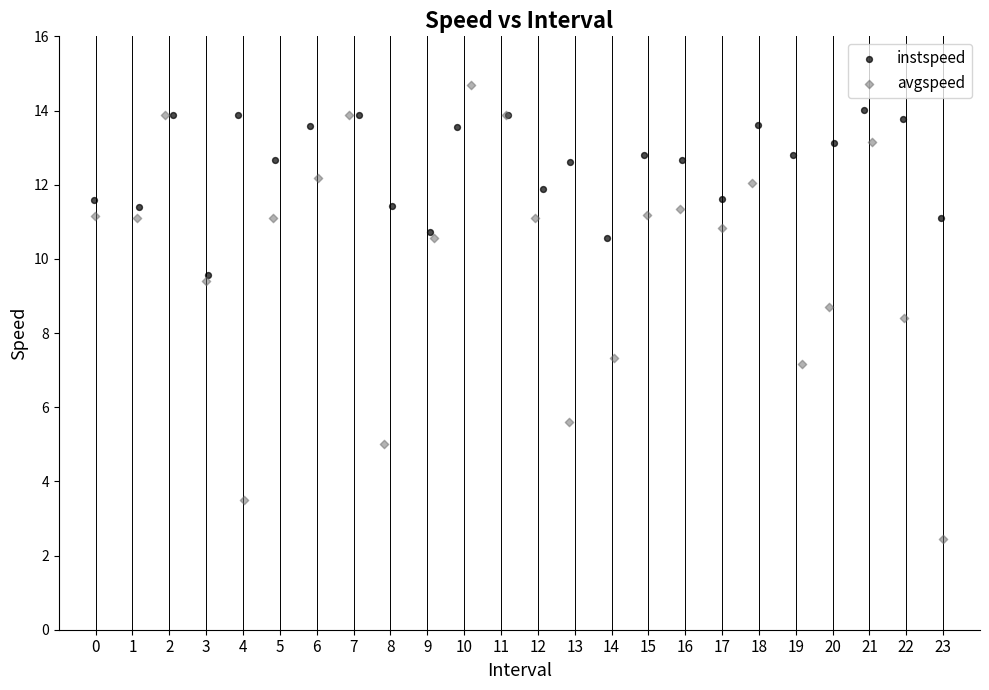

Which series has the widest spread of Y values?

avgspeed